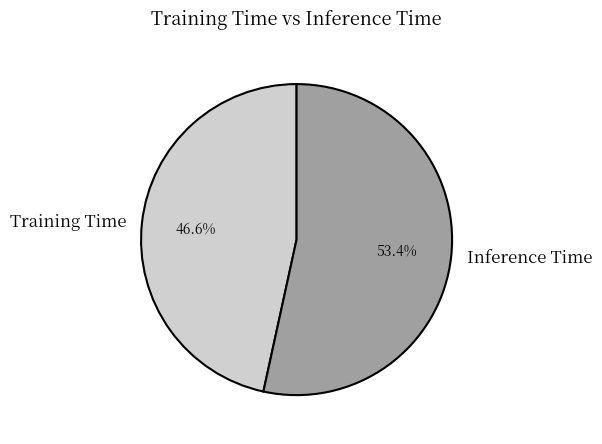

To the nearest percent, what is the combined percentage of Training Time and Inference Time?

100%